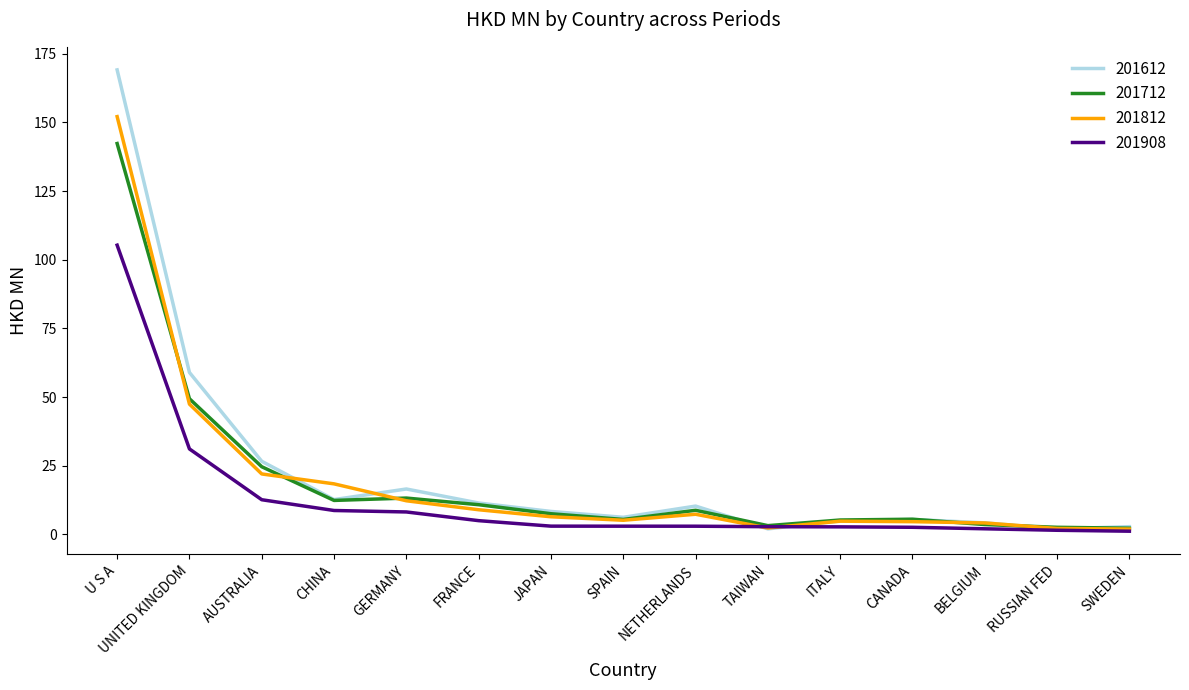

List the series in order of their peak value, highest first.

201612, 201812, 201712, 201908